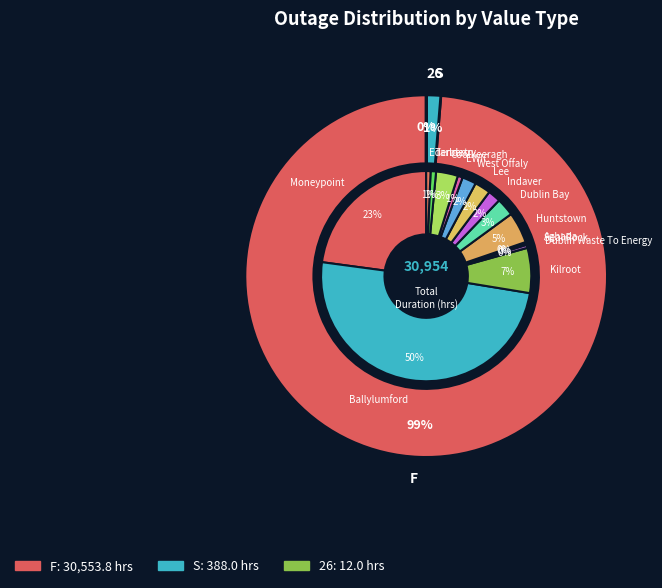

What is the largest slice in the pie chart?

F